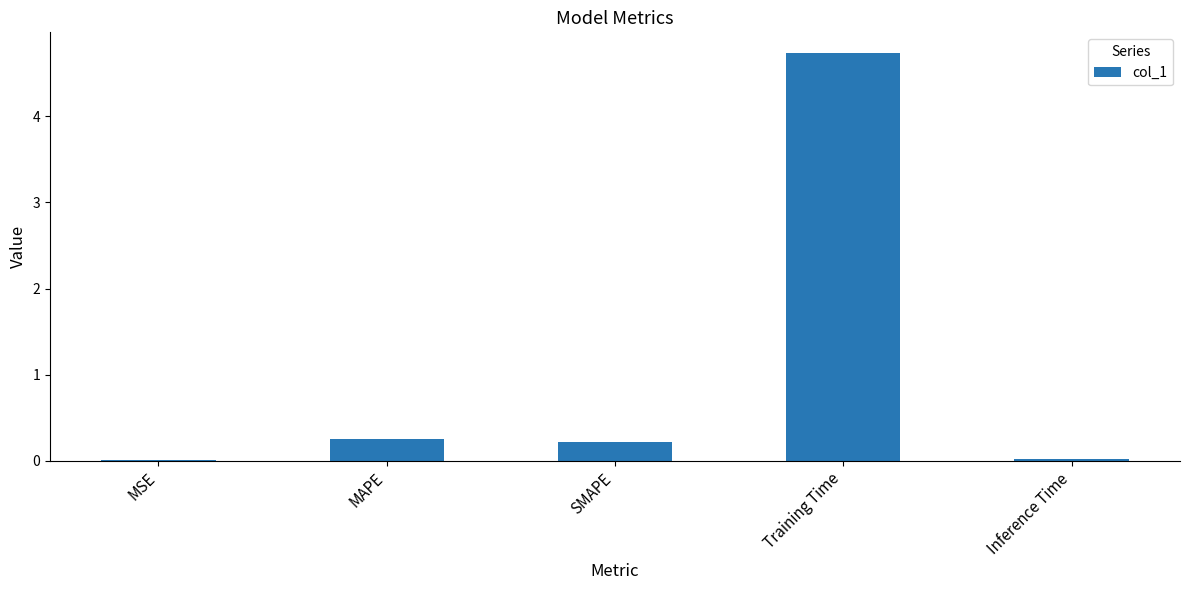

True or false: the data shows 1.8 at Training Time.

False